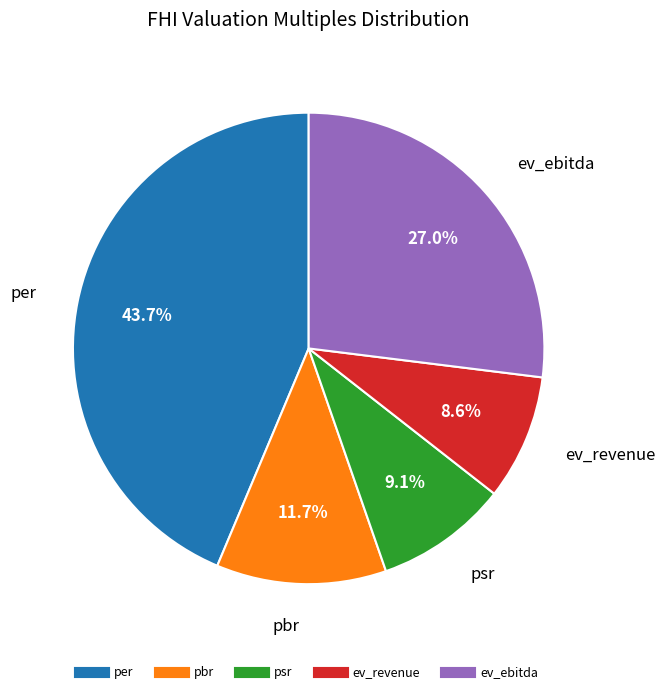

Is it true that per is 44% of the pie?

True